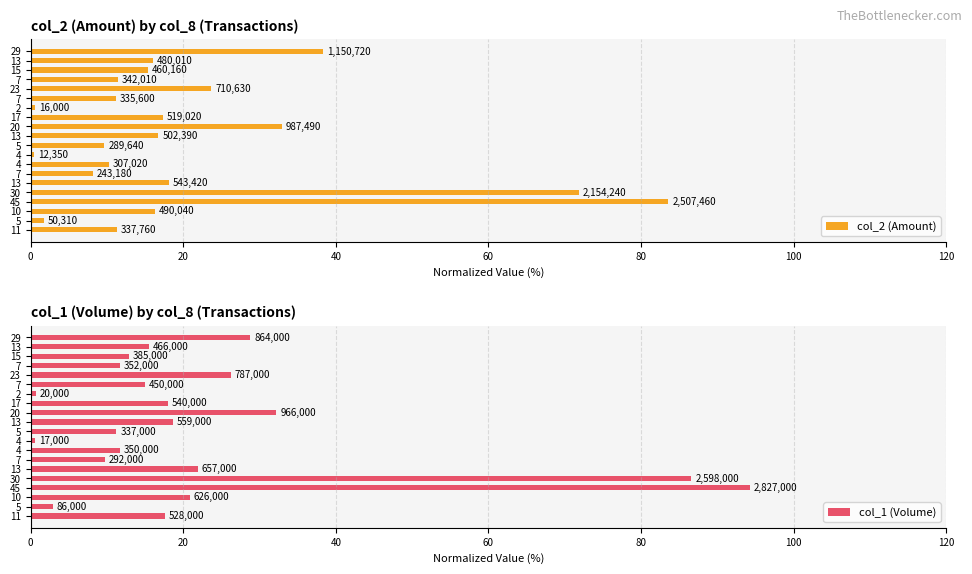

Does the chart contain stacked bars?

No